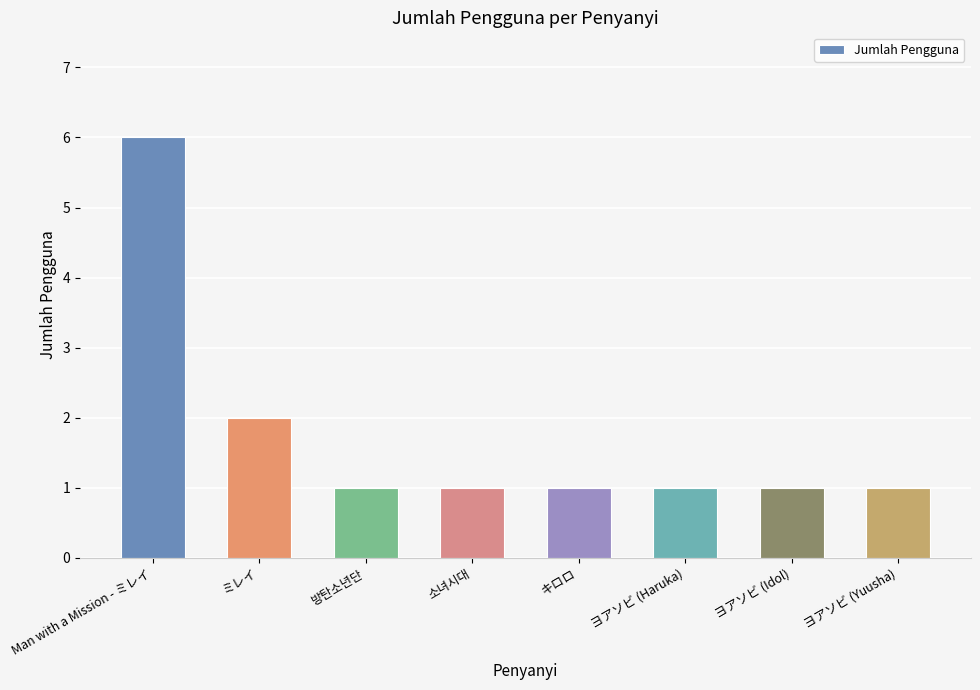

What is the change in value from ミレイ to ヨアソビ (Haruka)?

-1